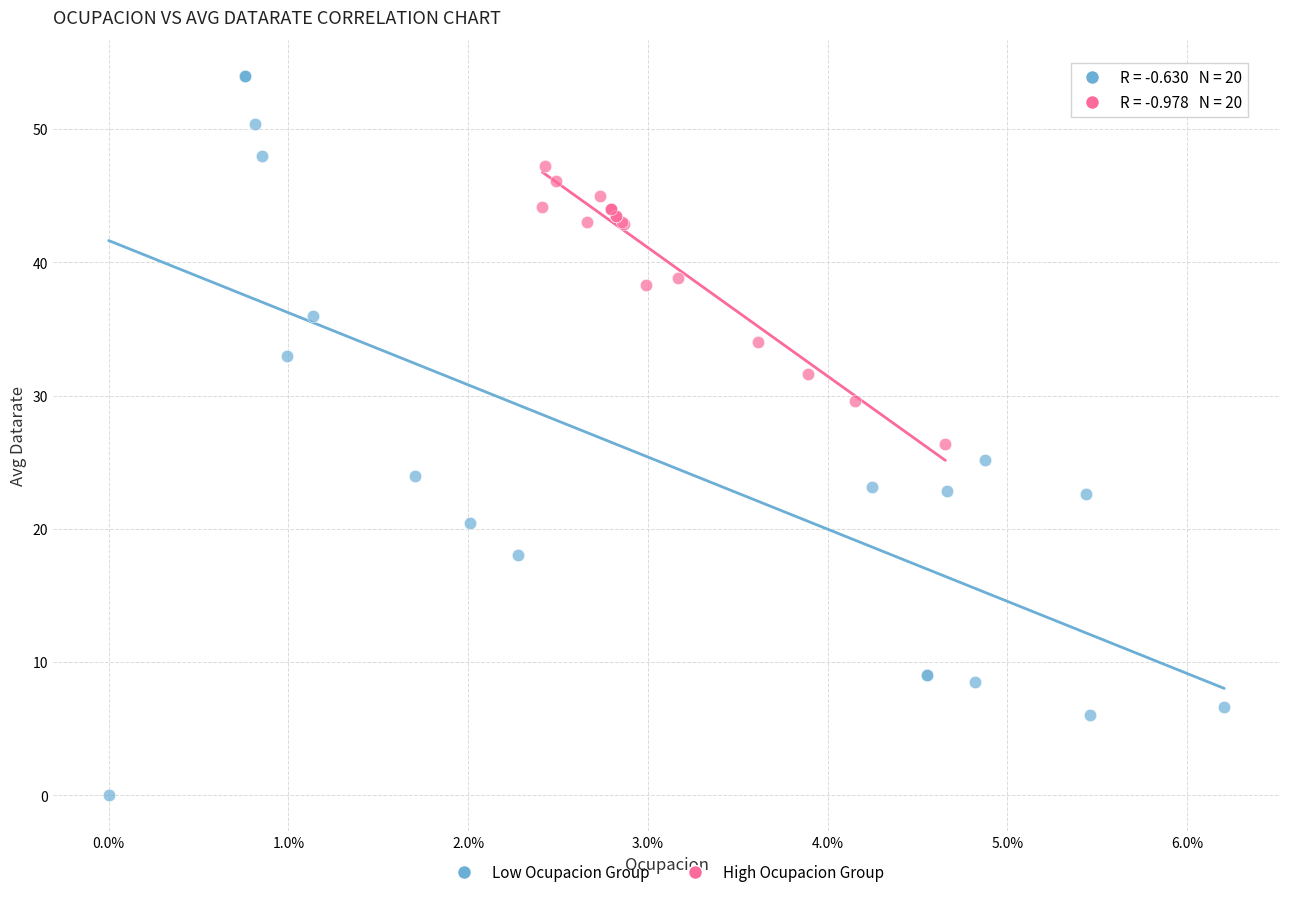

Which series contains the highest Y value?

Low Ocupacion Group